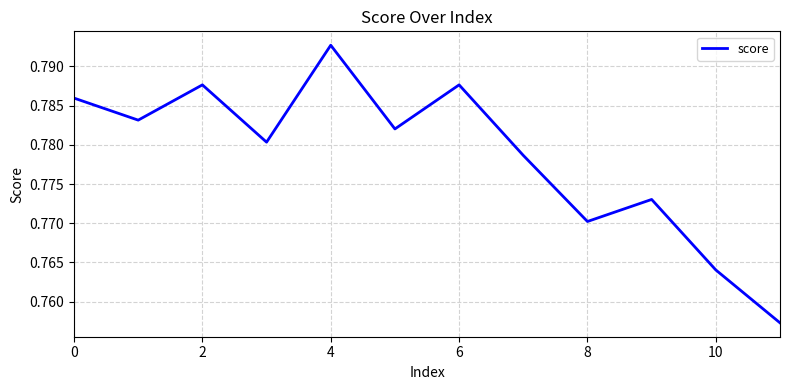

At which category does the chart reach its peak across all series?

4